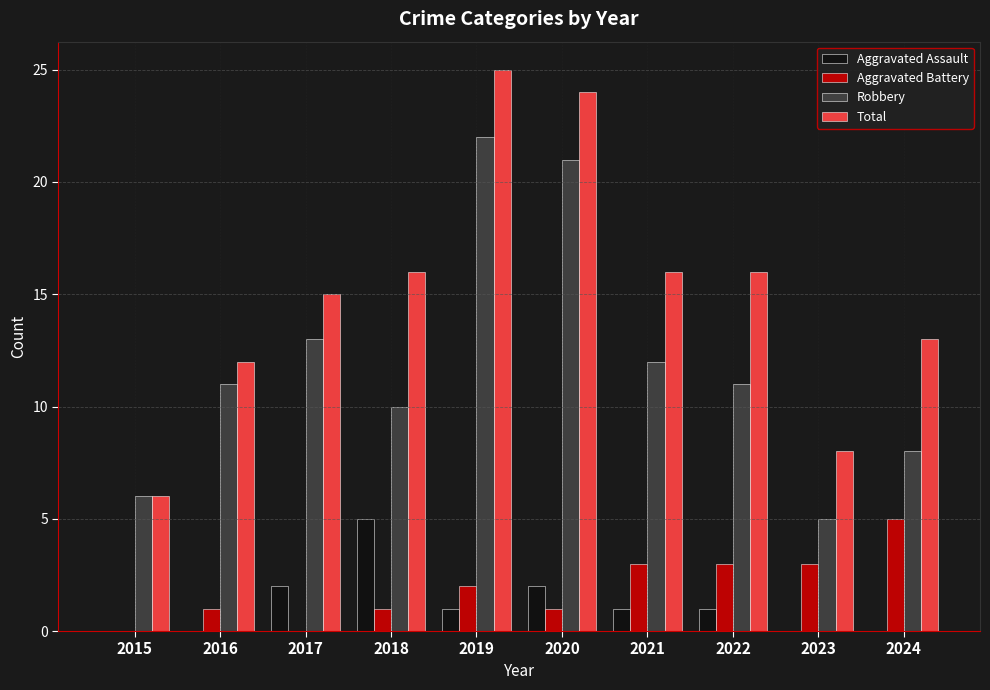

What is the total value across all series at 2020?

48